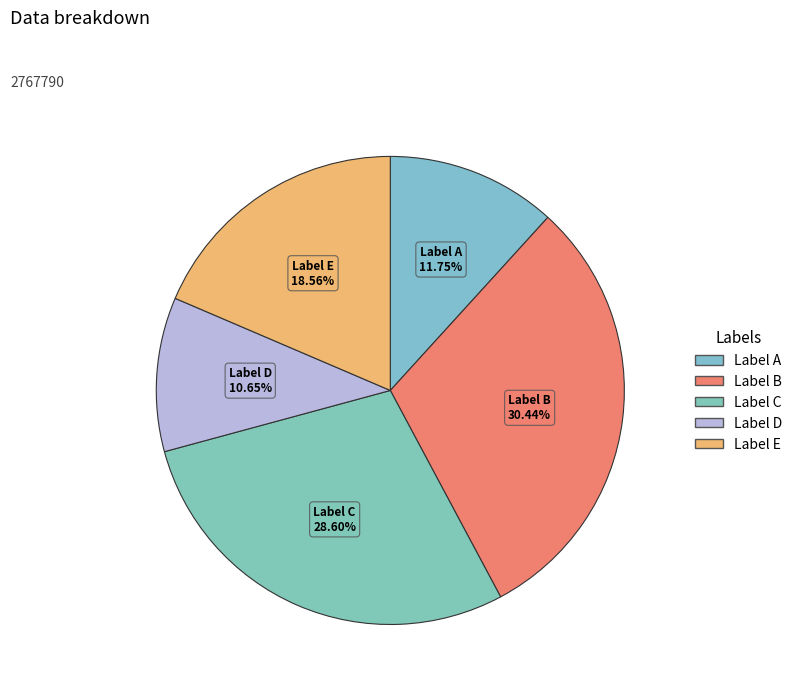

Count the number of slices in the pie.

5